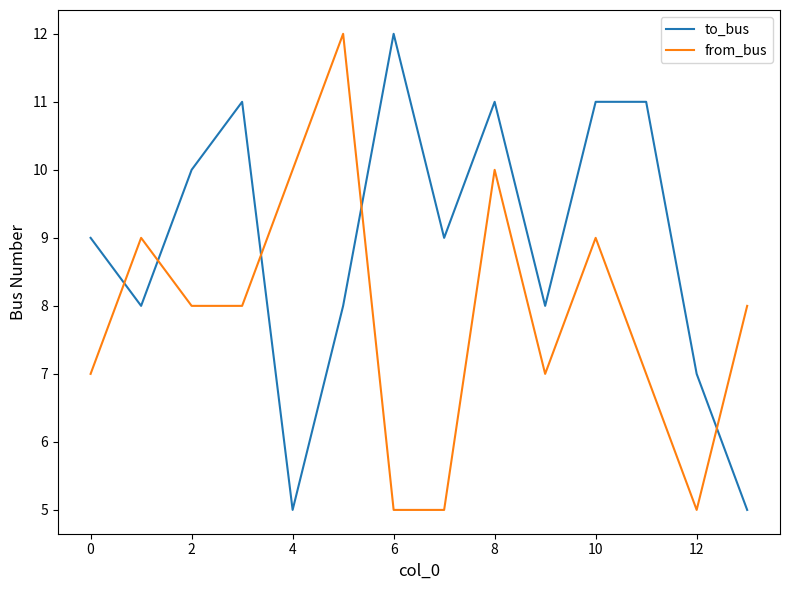

What is the lowest value of the from_bus series?

5